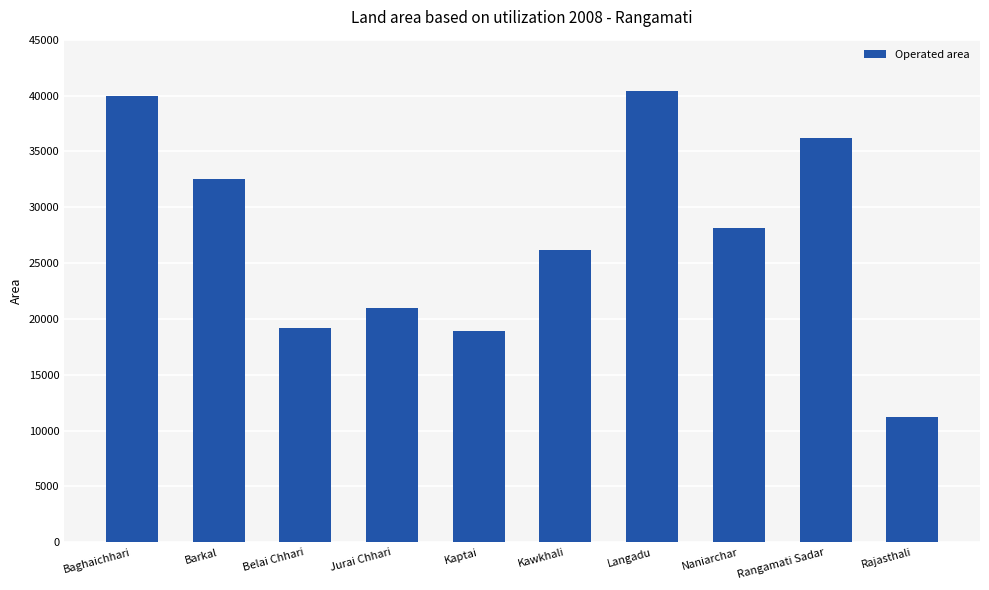

What position from the left is Jurai Chhari?

4